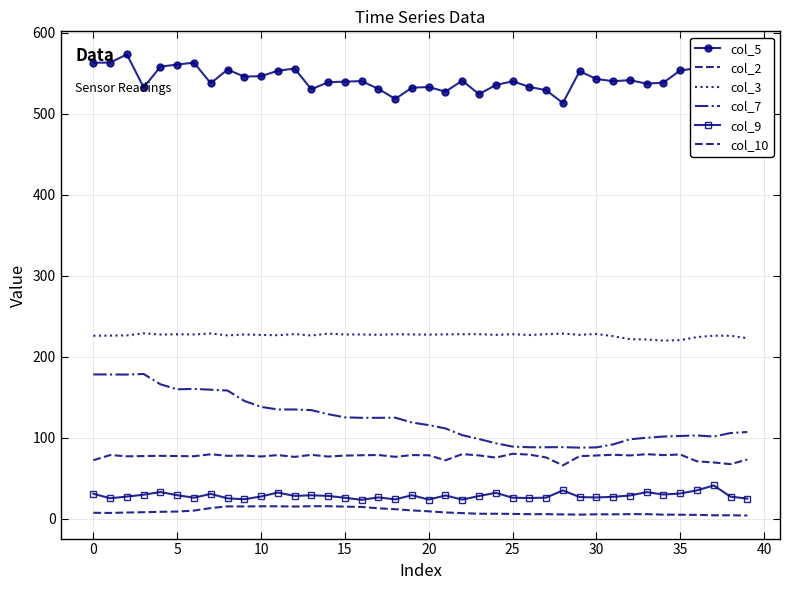

What is the difference between the maximum and second lowest values in the col_9 series?

17.5